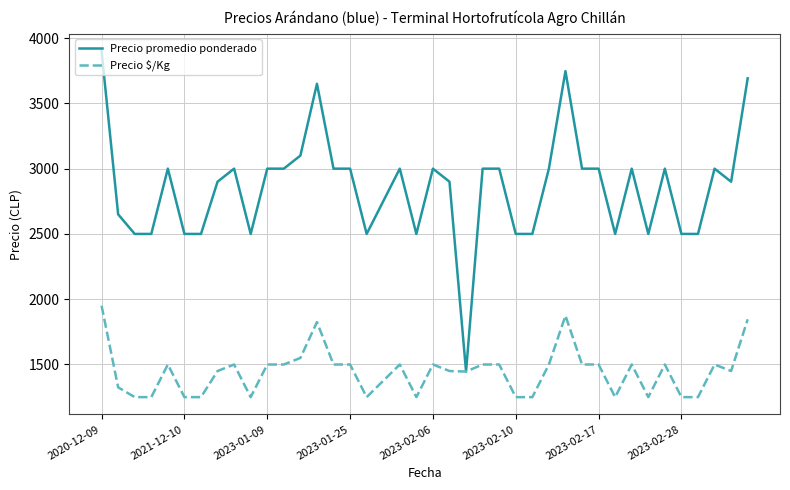

Which series has the largest total across all categories?

Precio promedio ponderado